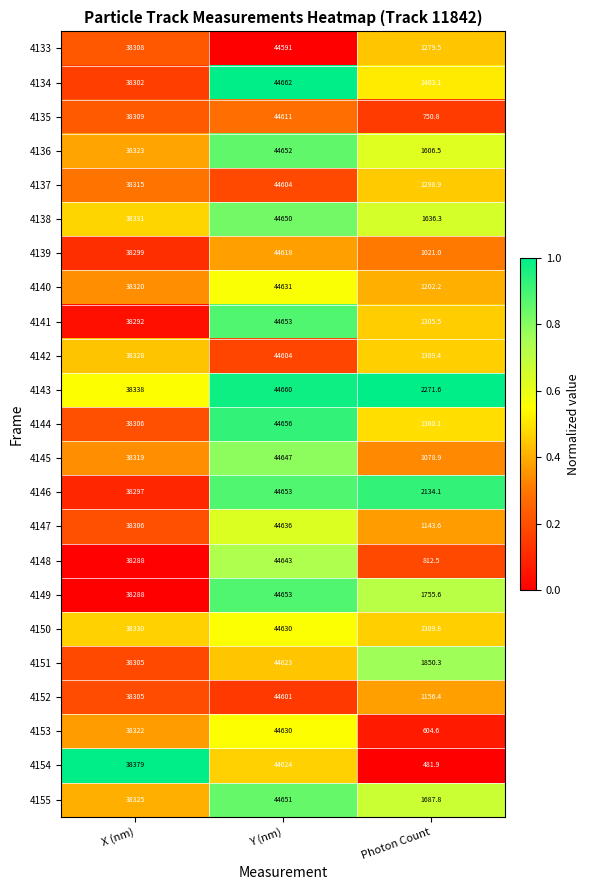

What is the difference between the maximum and minimum values in the 4138 series?

43013.7